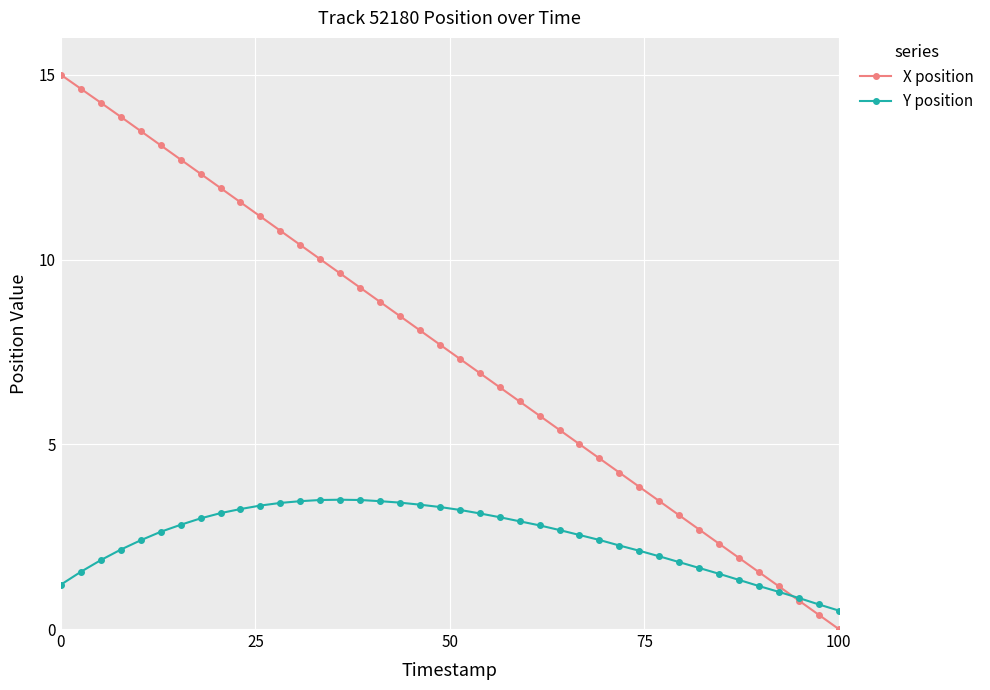

Count the number of categories in the chart.

40